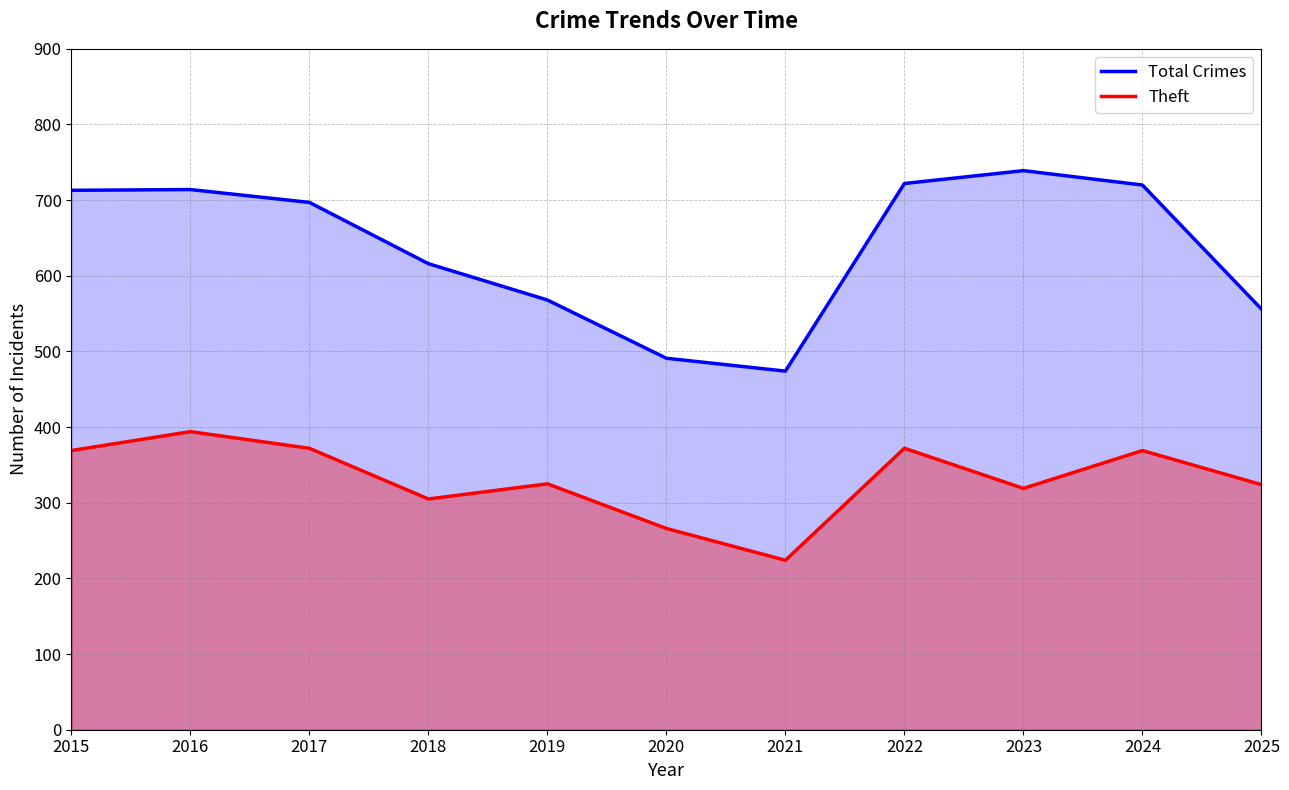

True or false: Total Crimes has a value of 474 at 2021.

True